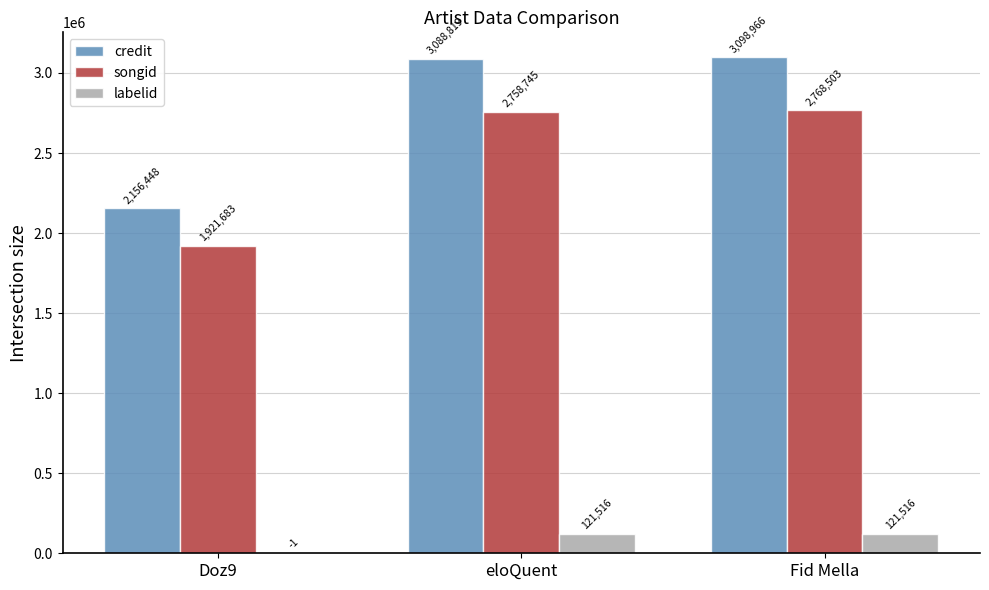

Reading right to left, extract all data points from this chart.

credit: Fid Mella=3098966	eloQuent=3088819	Doz9=2156448
songid: Fid Mella=2768503	eloQuent=2758745	Doz9=1921683
labelid: Fid Mella=121516	eloQuent=121516	Doz9=1